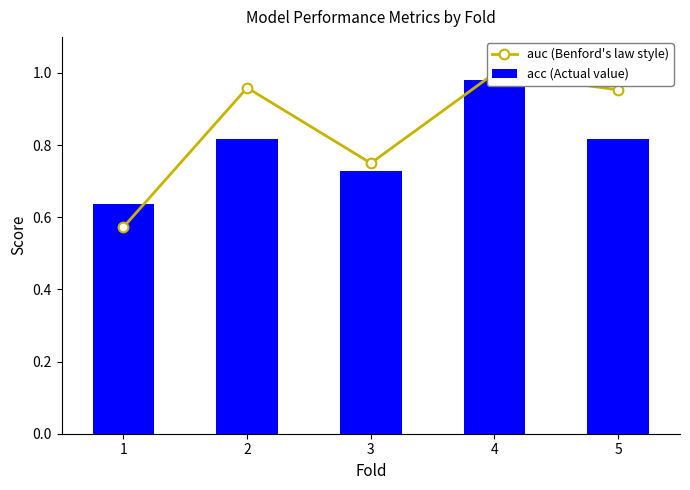

Between 1 and 2, which is larger?

2